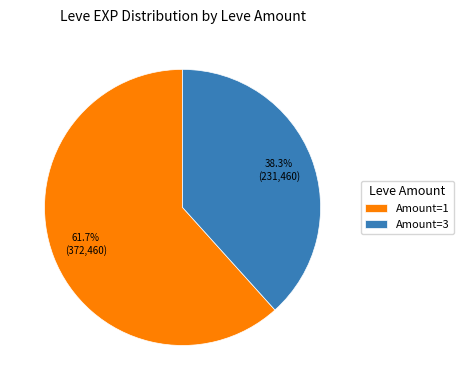

What percentage is NOT represented by Amount=3?

61.7%